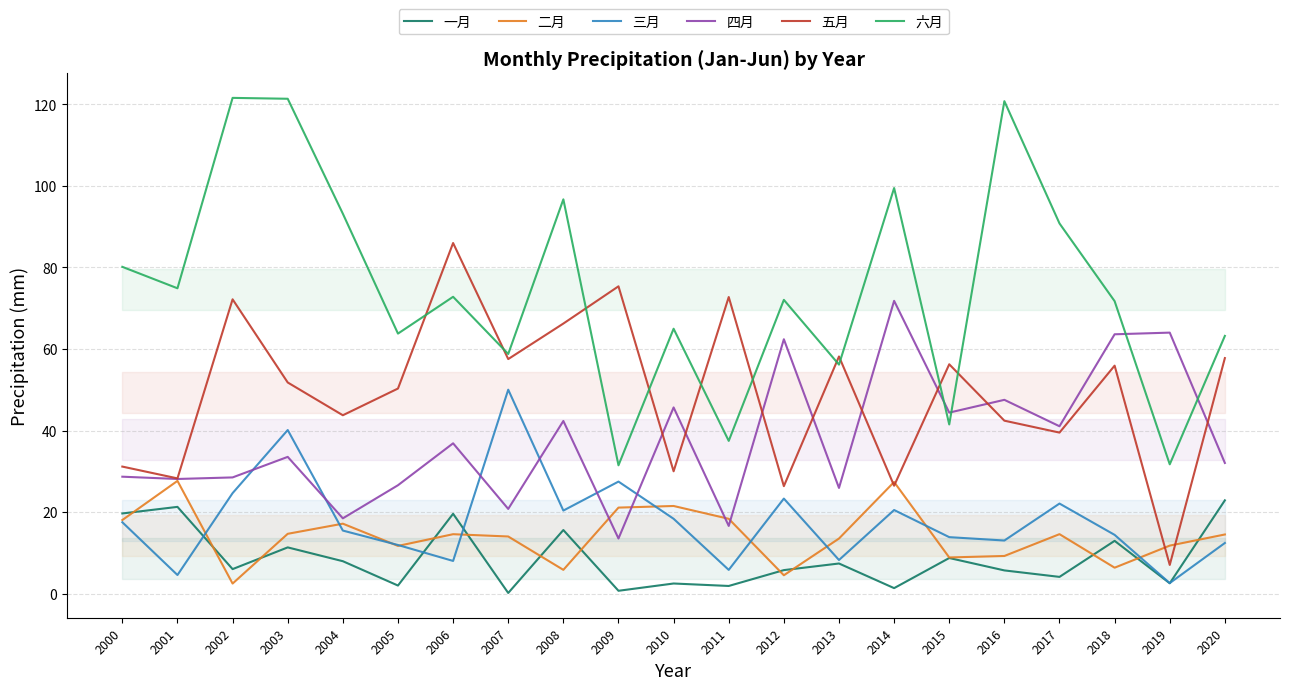

Which series has the largest range (max minus min)?

六月